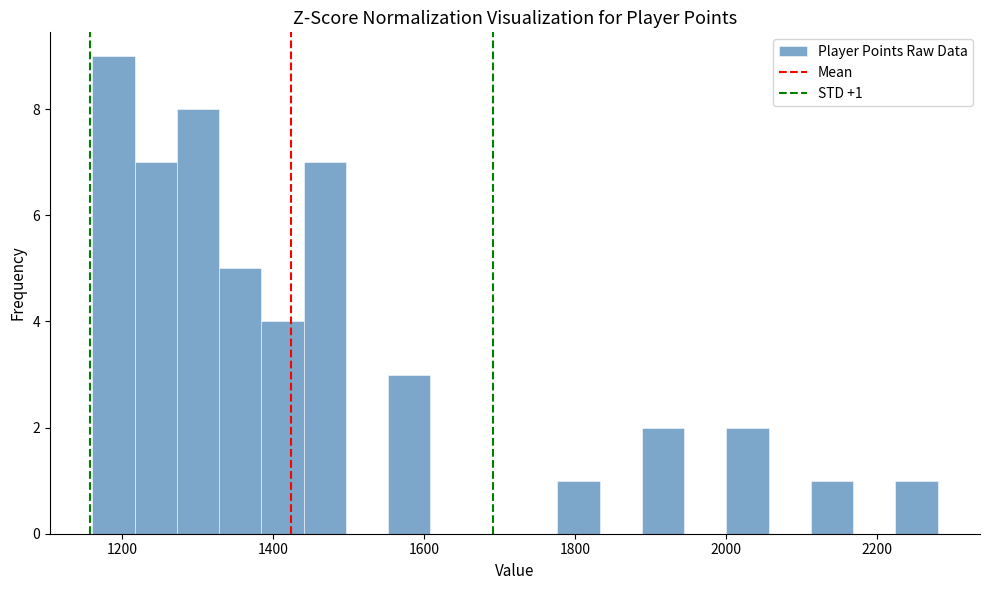

Around what value on the x-axis is the tallest bar? Give the approximate position of its centre, as read against the axis.

1180